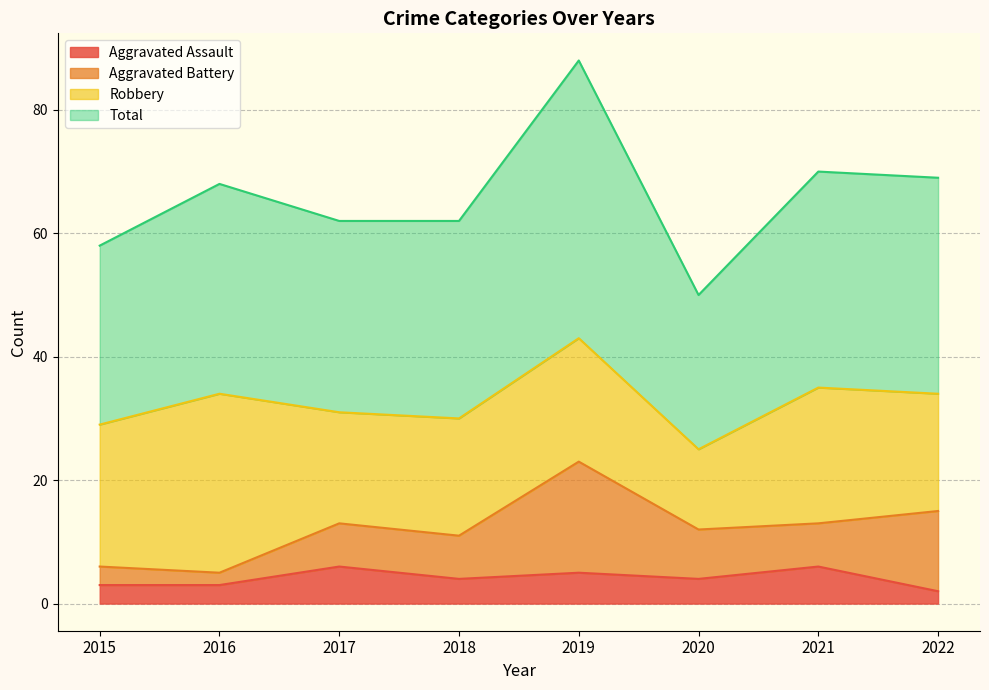

What are all the series names shown in the legend?

Aggravated Assault, Aggravated Battery, Robbery, Total